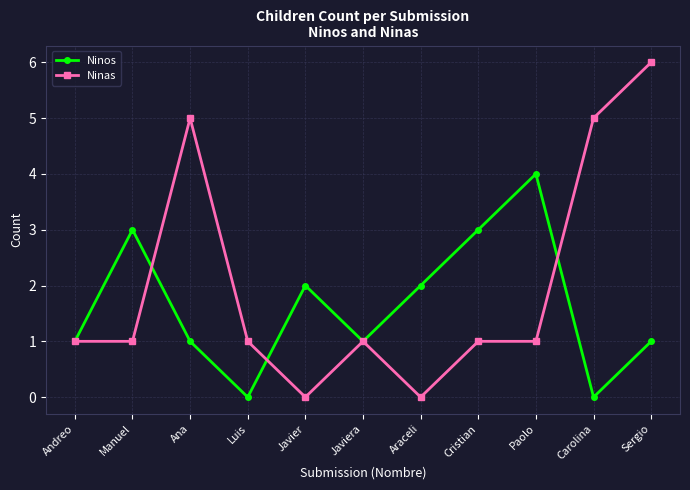

Which series has the largest range (max minus min)?

Ninas